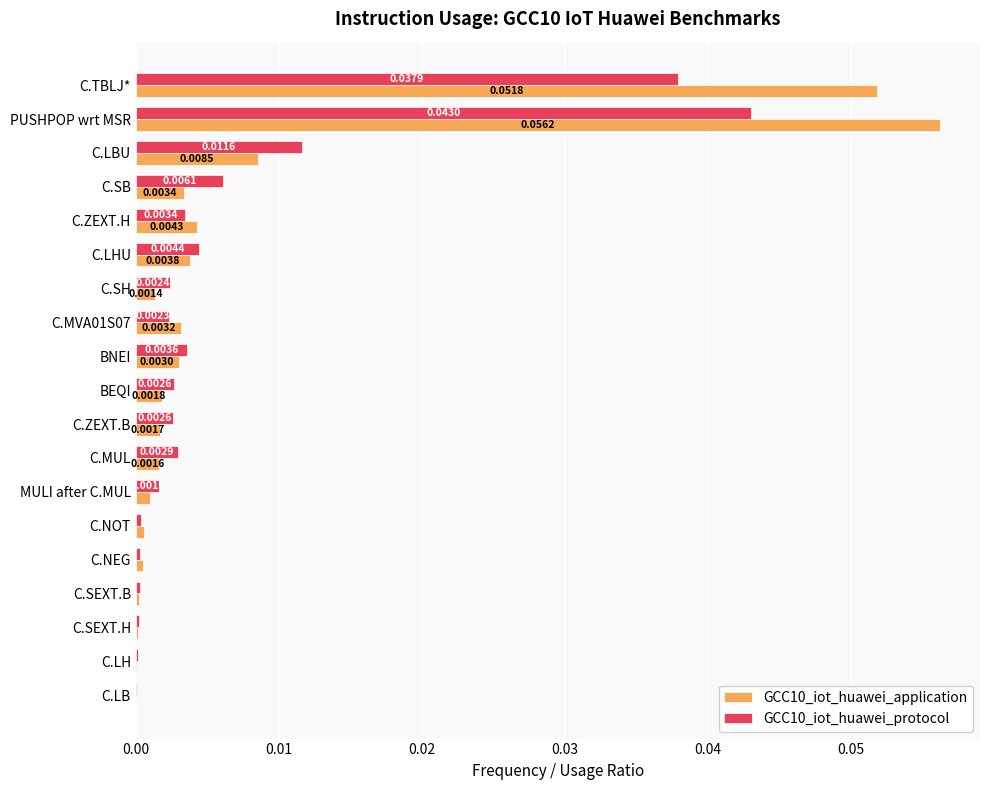

Between BNEI and C.LH, which series saw the biggest shift?

GCC10_iot_huawei_protocol